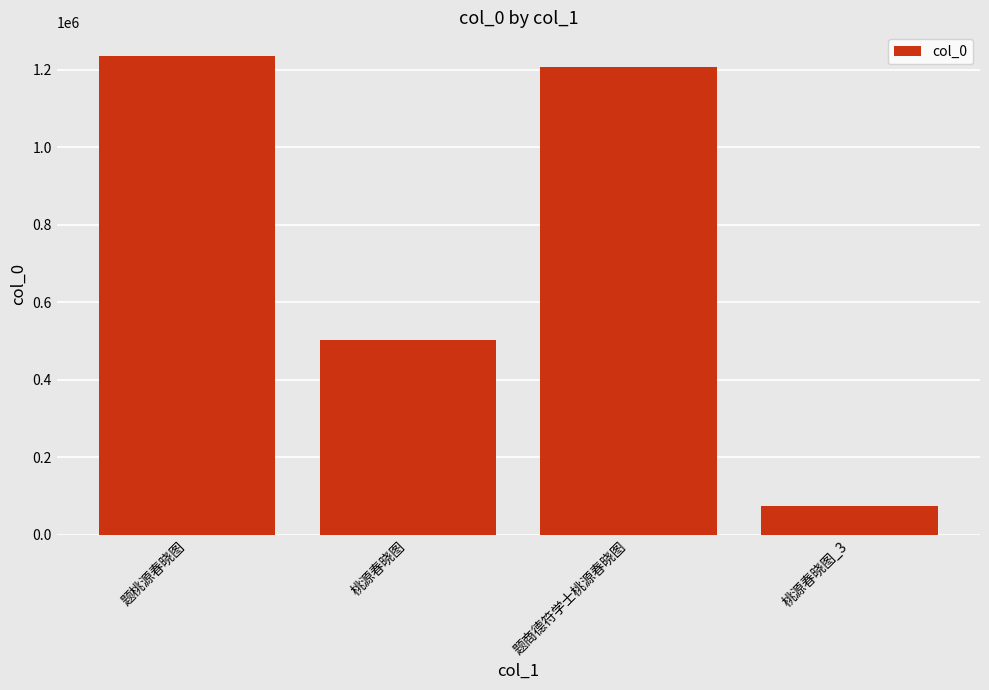

What is the difference between the values at 桃源春晓图 and 题商德符学士桃源春晓图?

705180